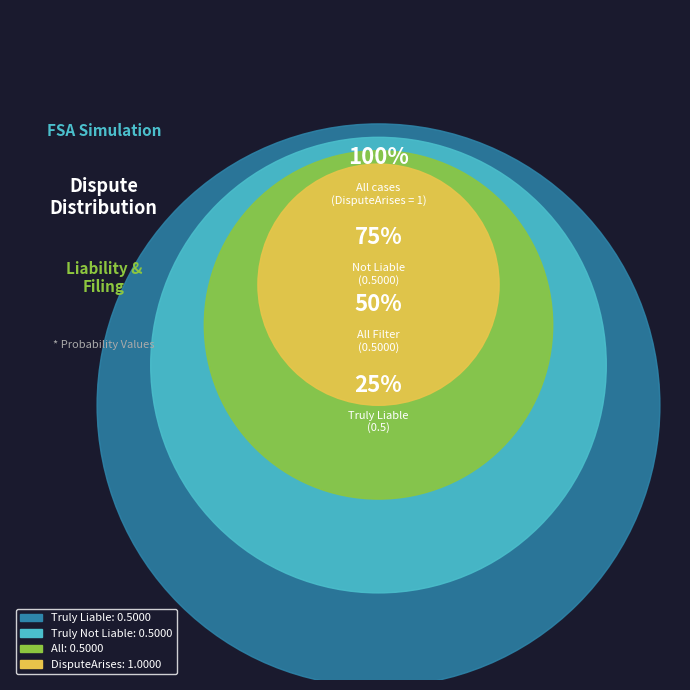

How many segments does this pie chart have?

4